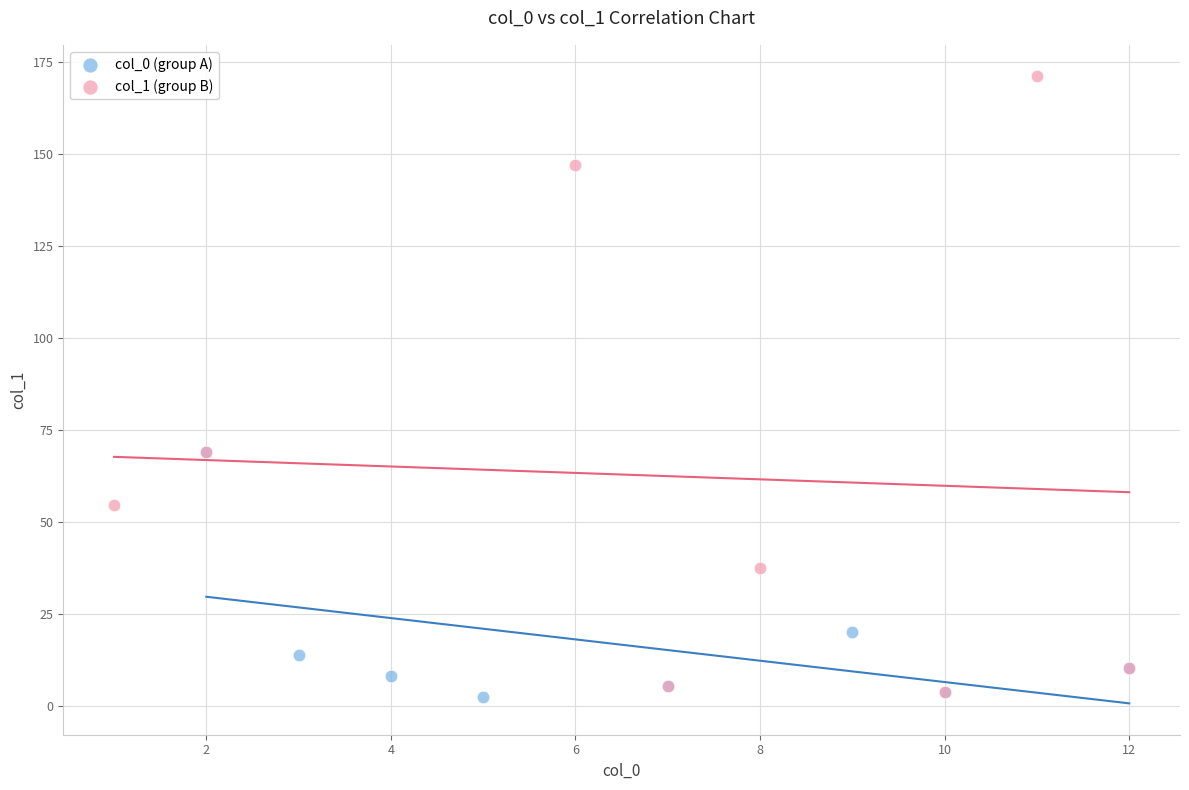

What are all the series names shown in the legend?

col_0 (group A), col_1 (group B)